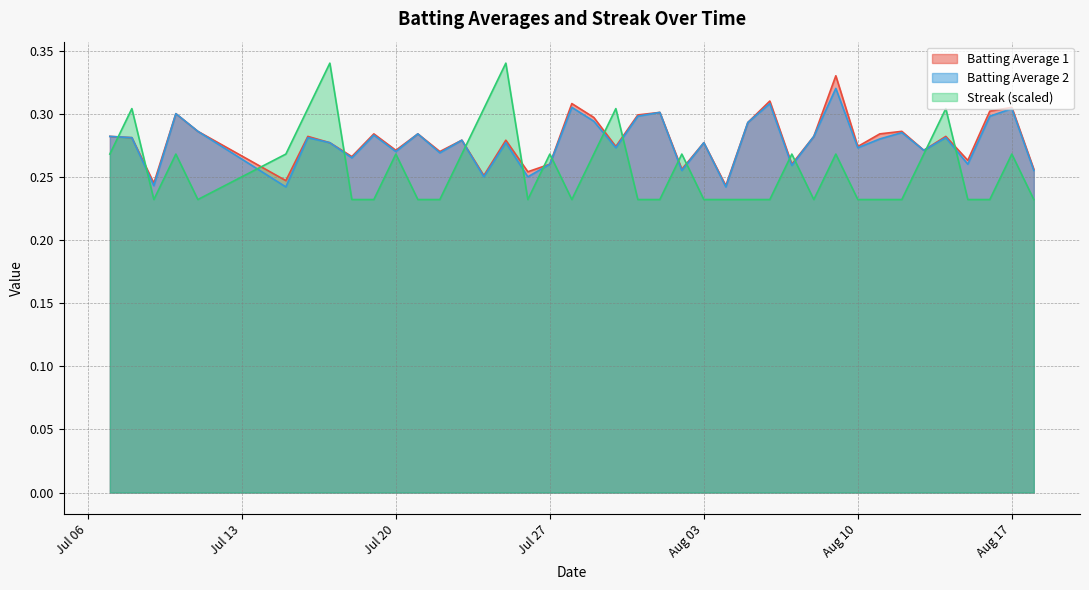

What is the sum of the Batting Average 2 values at 2010-08-09 and 2010-07-18?

0.6